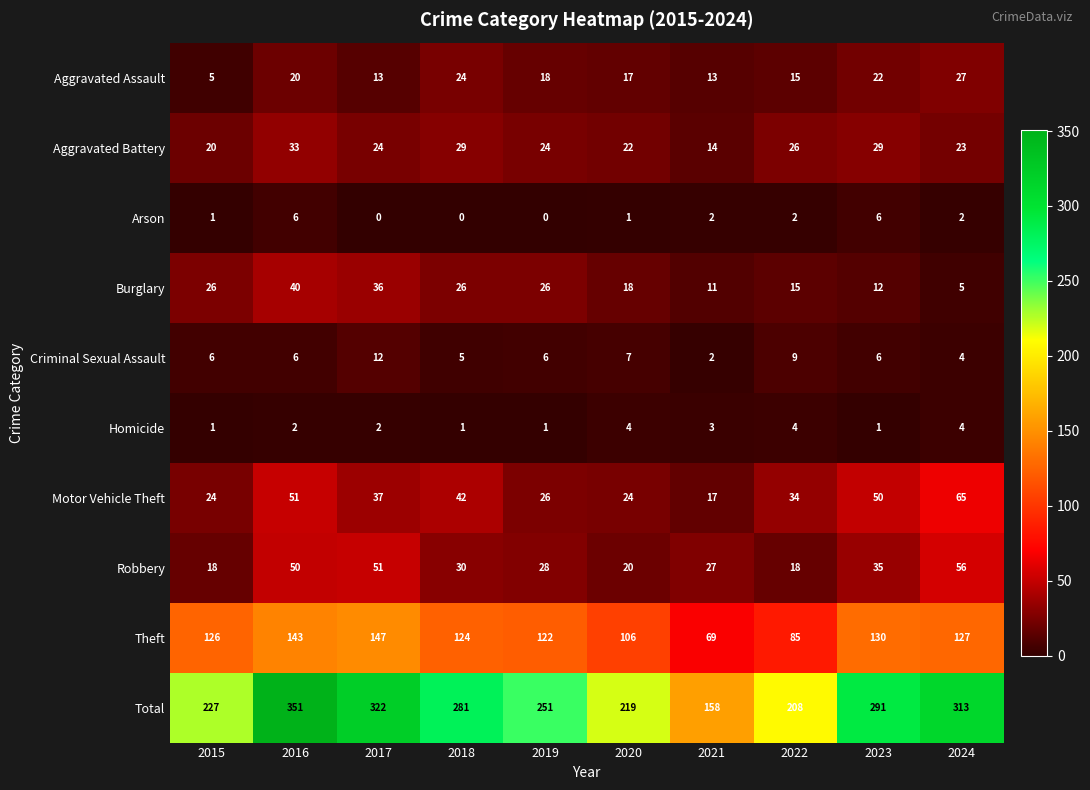

What is the sum of all Theft values?

1179